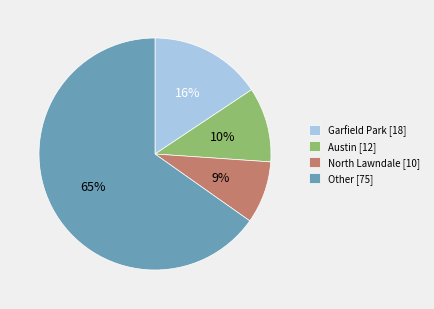

Which slice represents more than half of the pie?

Other [75]